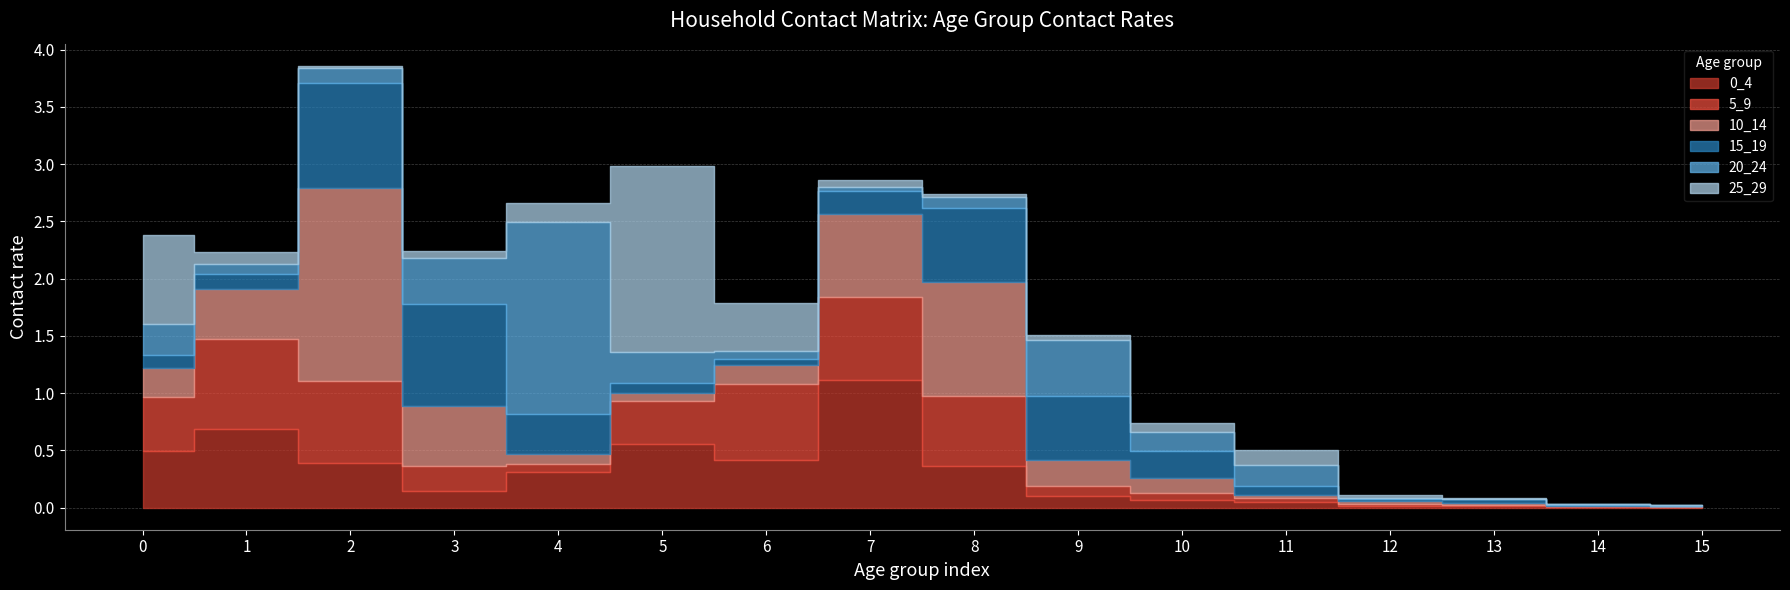

What are all the series names shown in the legend?

0_4, 5_9, 10_14, 15_19, 20_24, 25_29